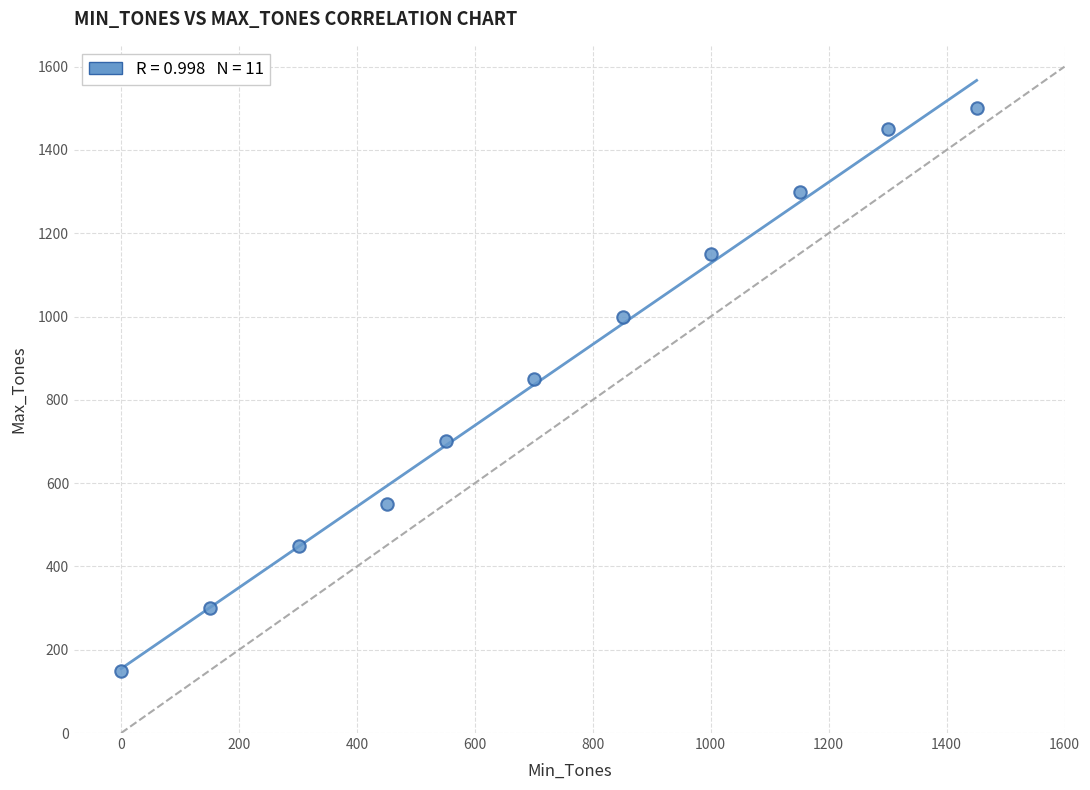

What is the average Y value?

855